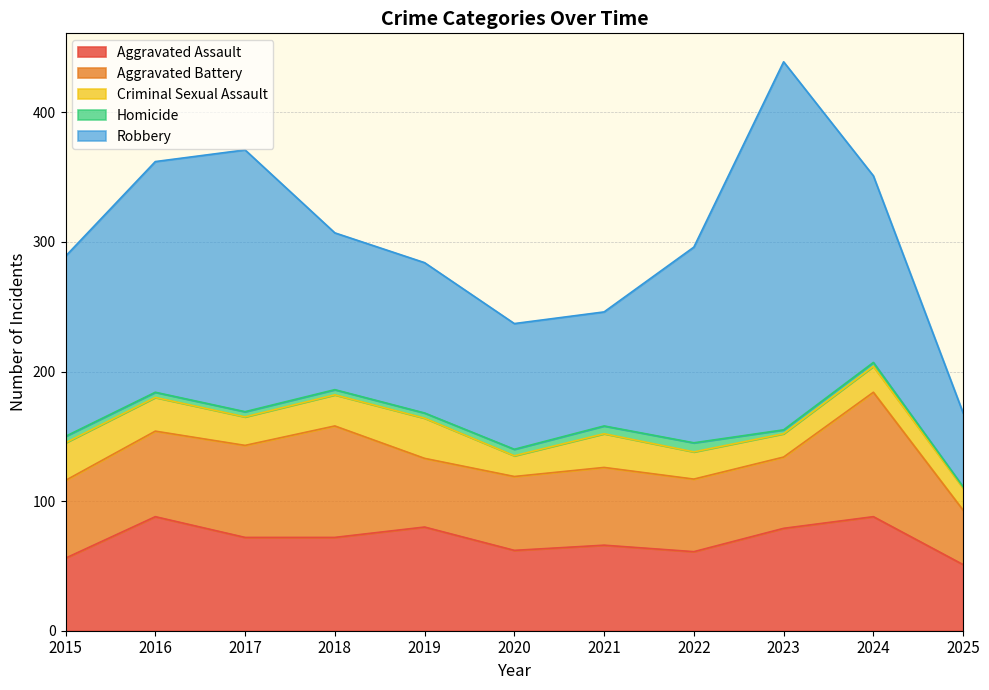

At which label does Robbery reach its minimum?

2025